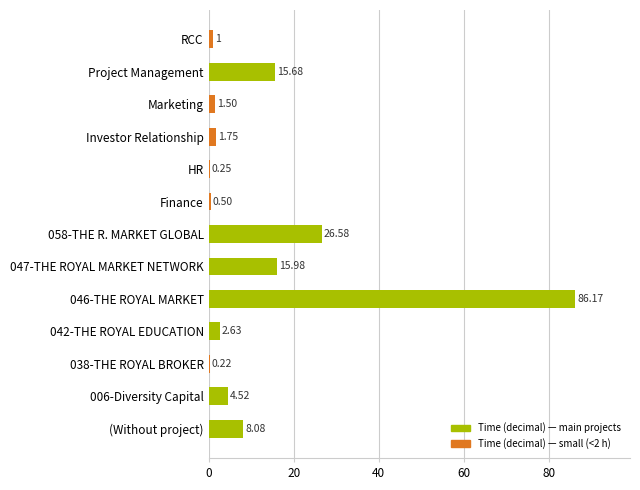

Approximately how many times larger is the value at 058-THE R. MARKET GLOBAL compared to 046-THE ROYAL MARKET?

0.3